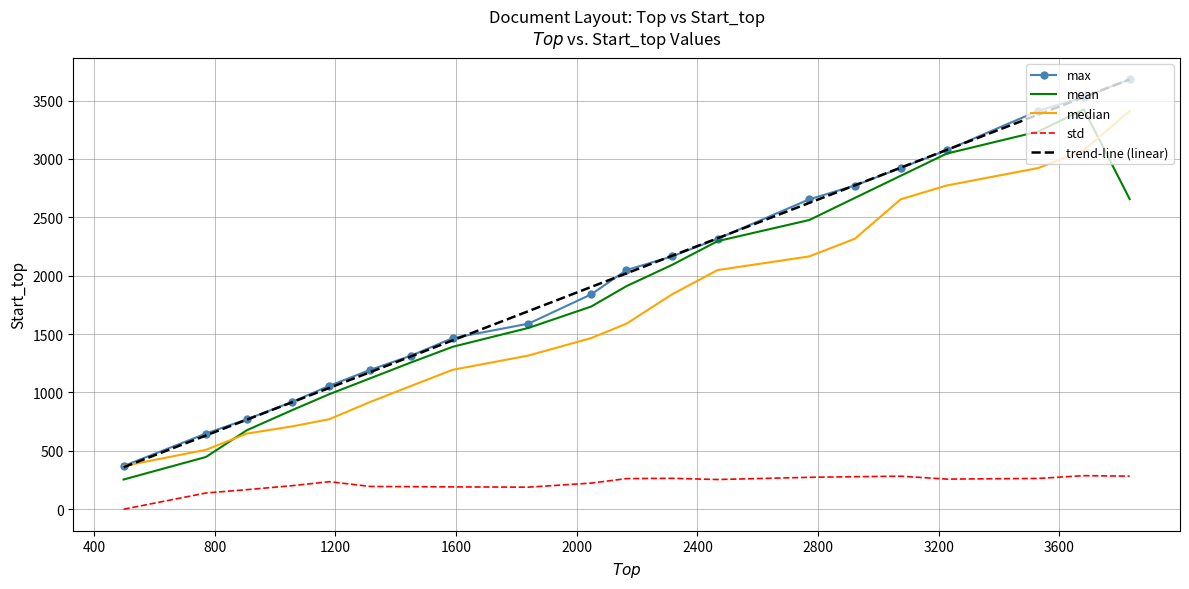

What is the lowest value of the mean series?

254.5